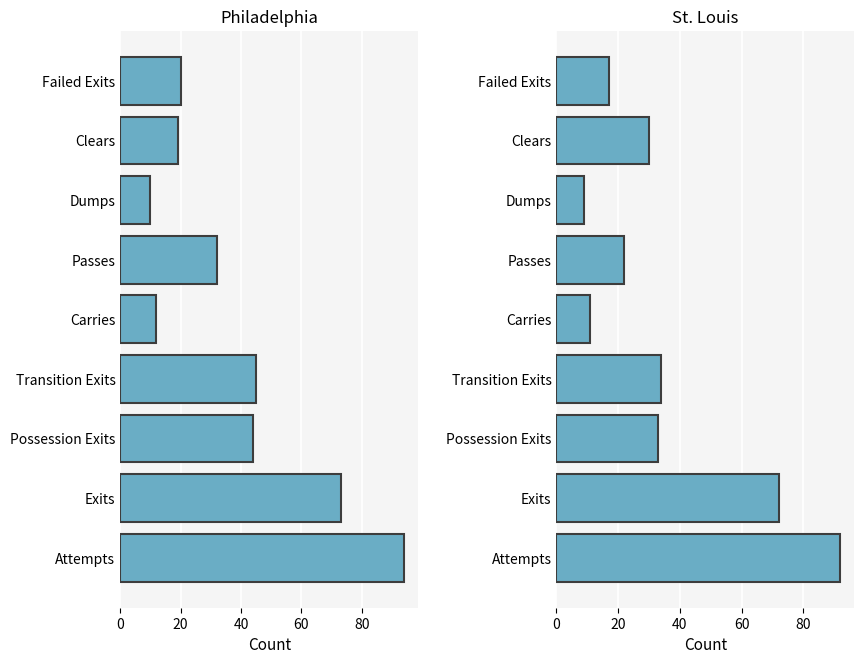

What is the value of the Philadelphia bar at the 5th from the left?

12